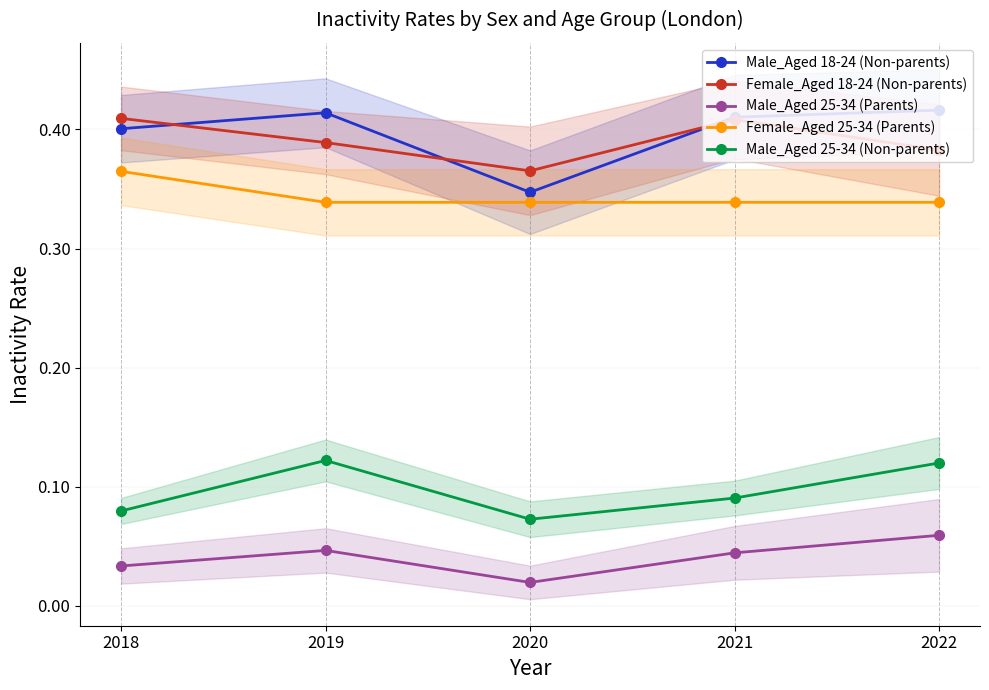

What is the value of the Male_Aged 18-24 (Non-parents) point at the 2nd from the left?

0.4